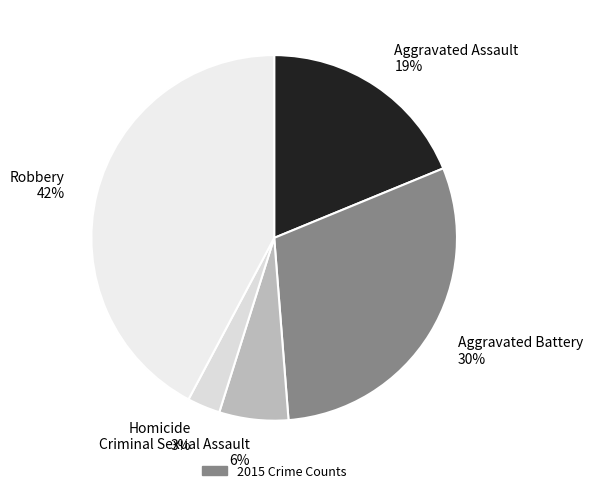

Do Aggravated Assault 19% and Homicide 3% together represent more than half of the pie?

No